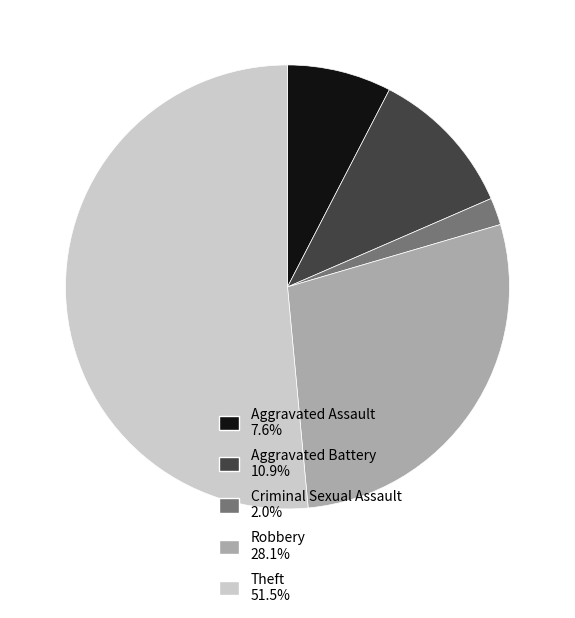

Does Theft 51.5% account for over 50% of the chart?

Yes